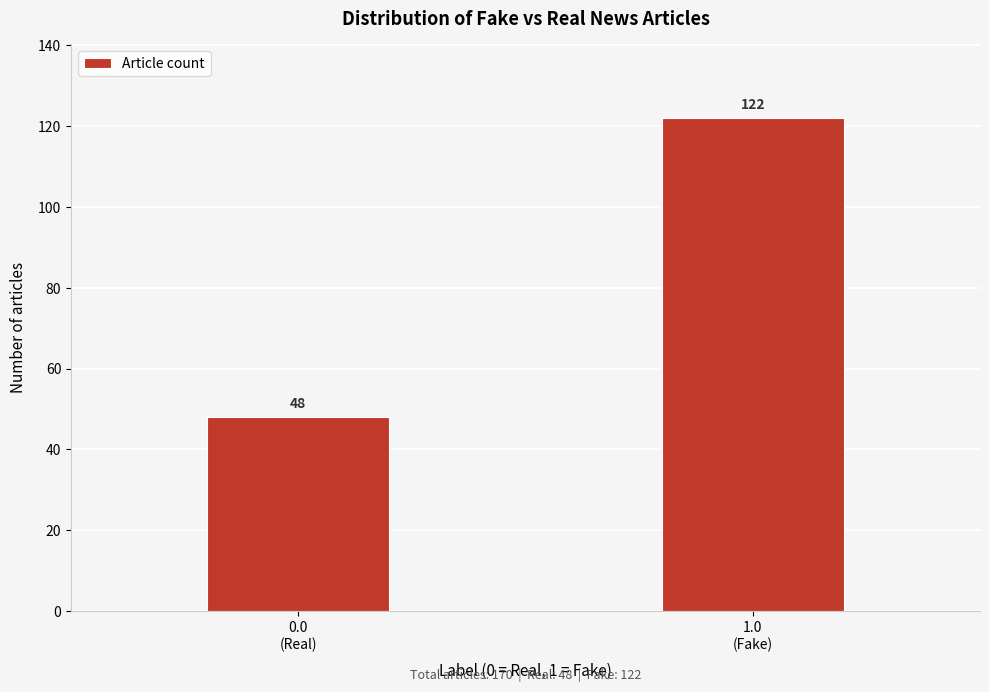

Reading right to left, list all the values displayed in this chart.

122	48